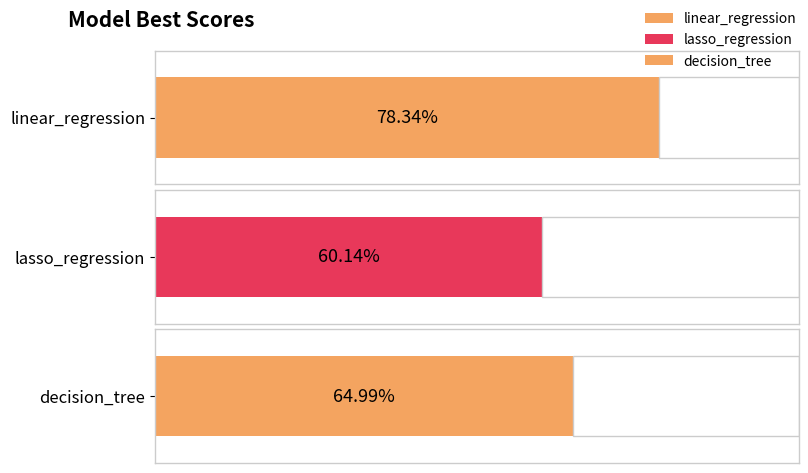

The chart shows a value of 1.0 at lasso_regression. True or false?

False